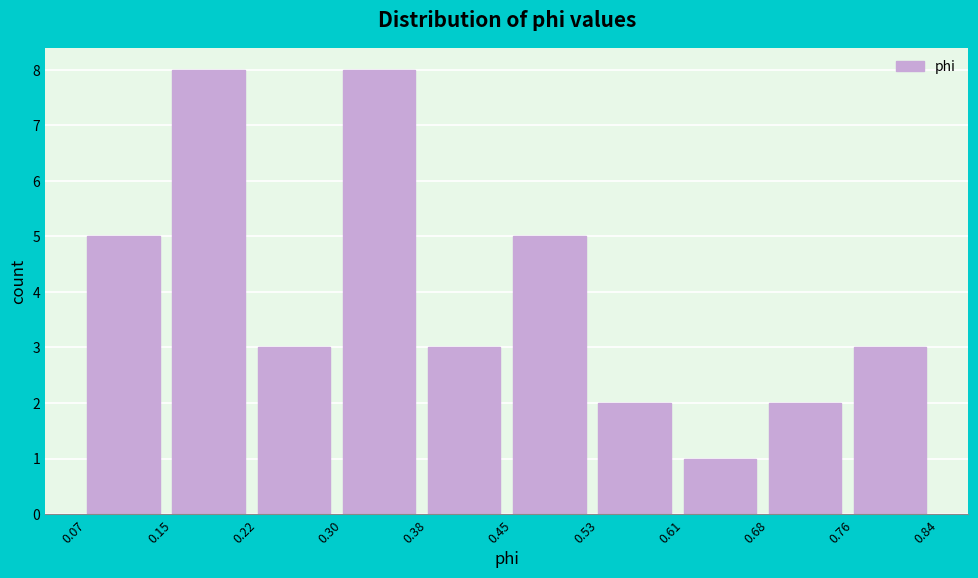

Reading left to right, list every bar in this chart as the range it spans on the x-axis followed by its height. The values are not printed on the chart, so give them approximately, as read against the axis.

0.07 to 0.15: 5
0.15 to 0.22: 8
0.22 to 0.30: 3
0.30 to 0.38: 8
0.38 to 0.45: 3
0.45 to 0.53: 5
0.53 to 0.61: 2
0.61 to 0.68: 1
0.68 to 0.76: 2
0.76 to 0.84: 3